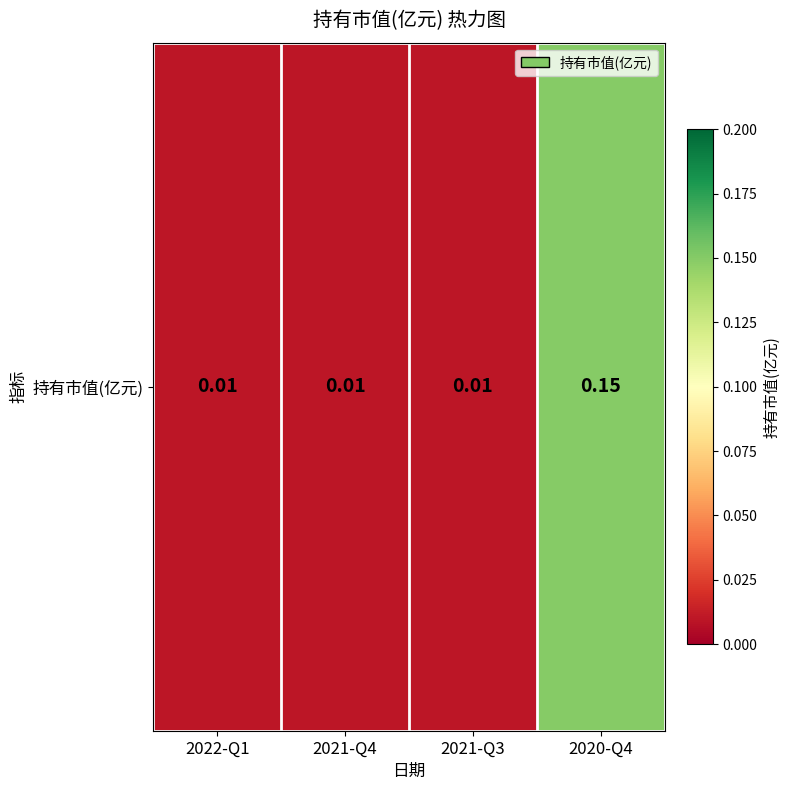

True or false: the data shows 0.1 at 2020-Q4.

True